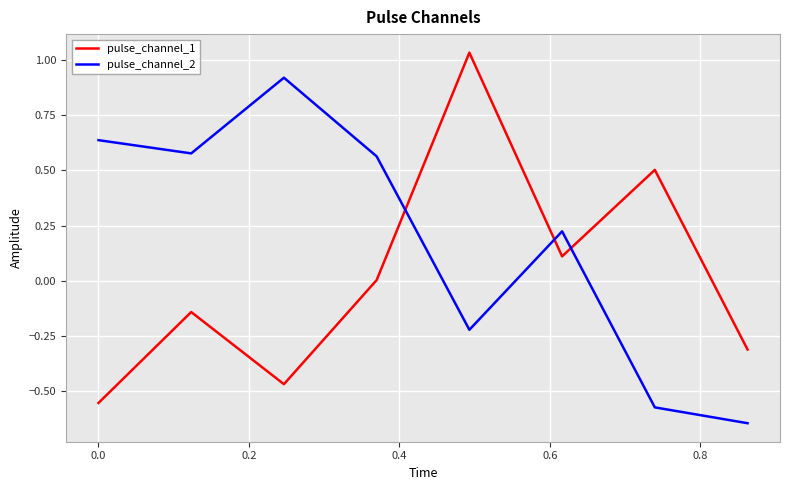

What is the difference between the second highest and minimum values in the pulse_channel_1 series?

1.1